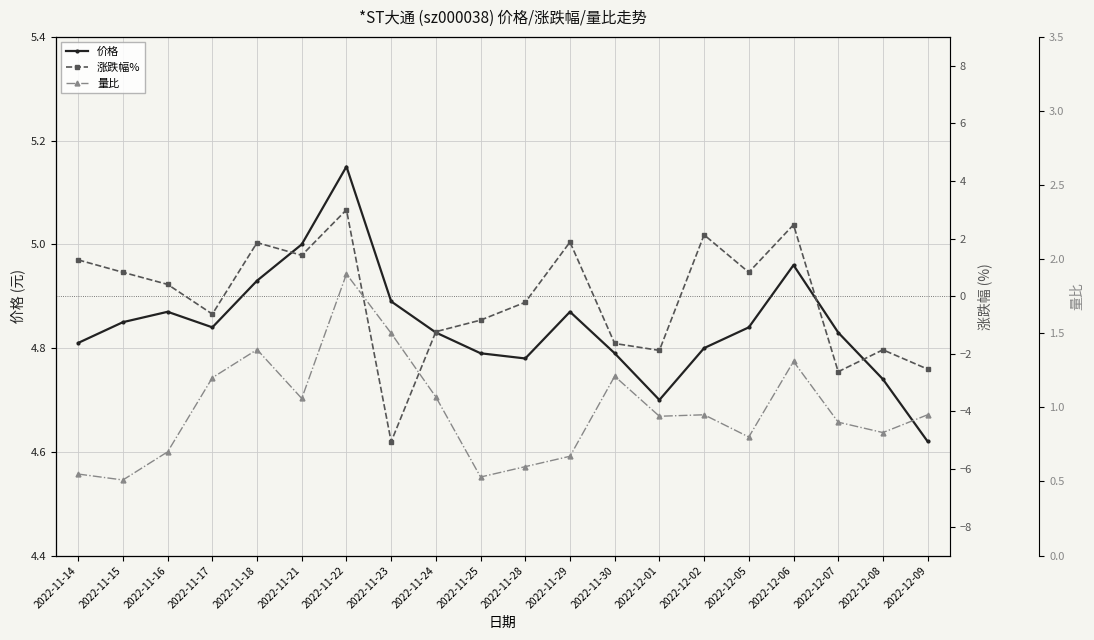

The value of 价格 at 2022-11-25 is 4.8. True or false?

True